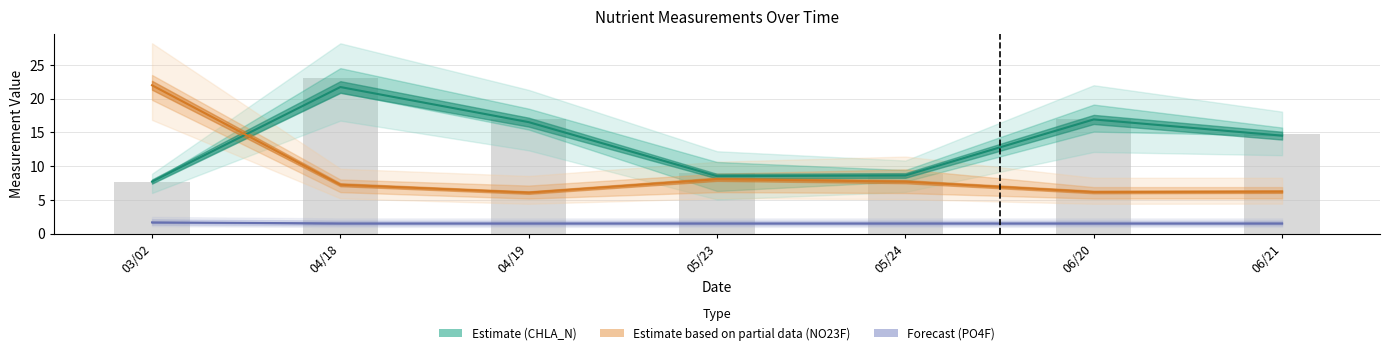

Which has a higher value, 05/24 or 03/02?

05/24